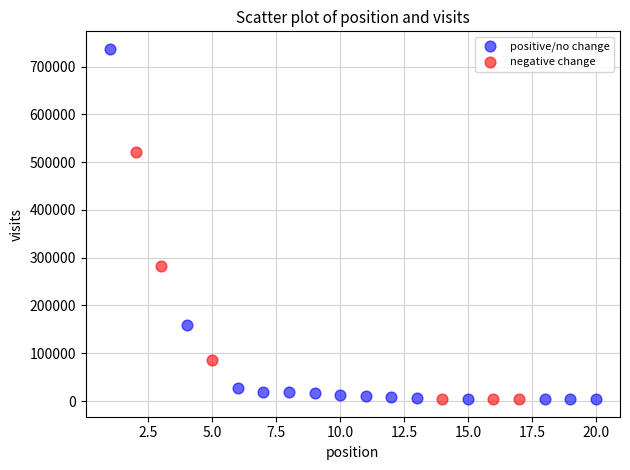

Which series contains the highest Y value?

positive/no change